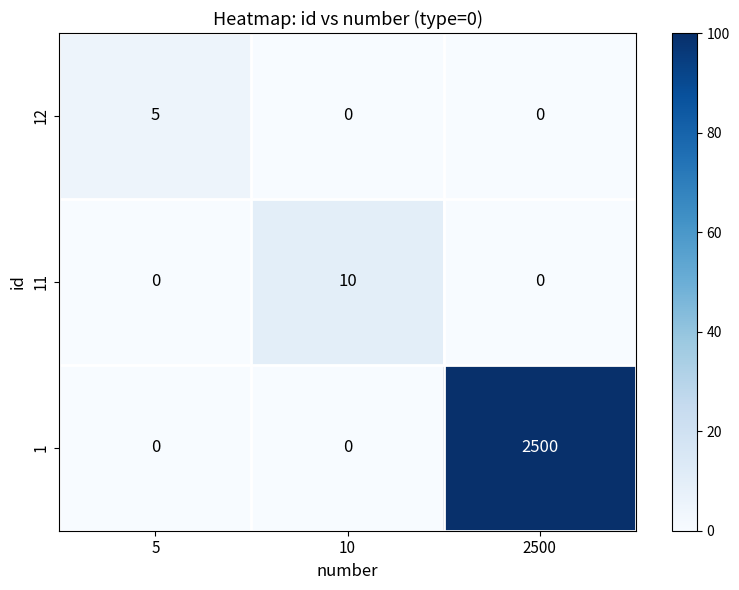

Which series has the largest total across all categories?

1